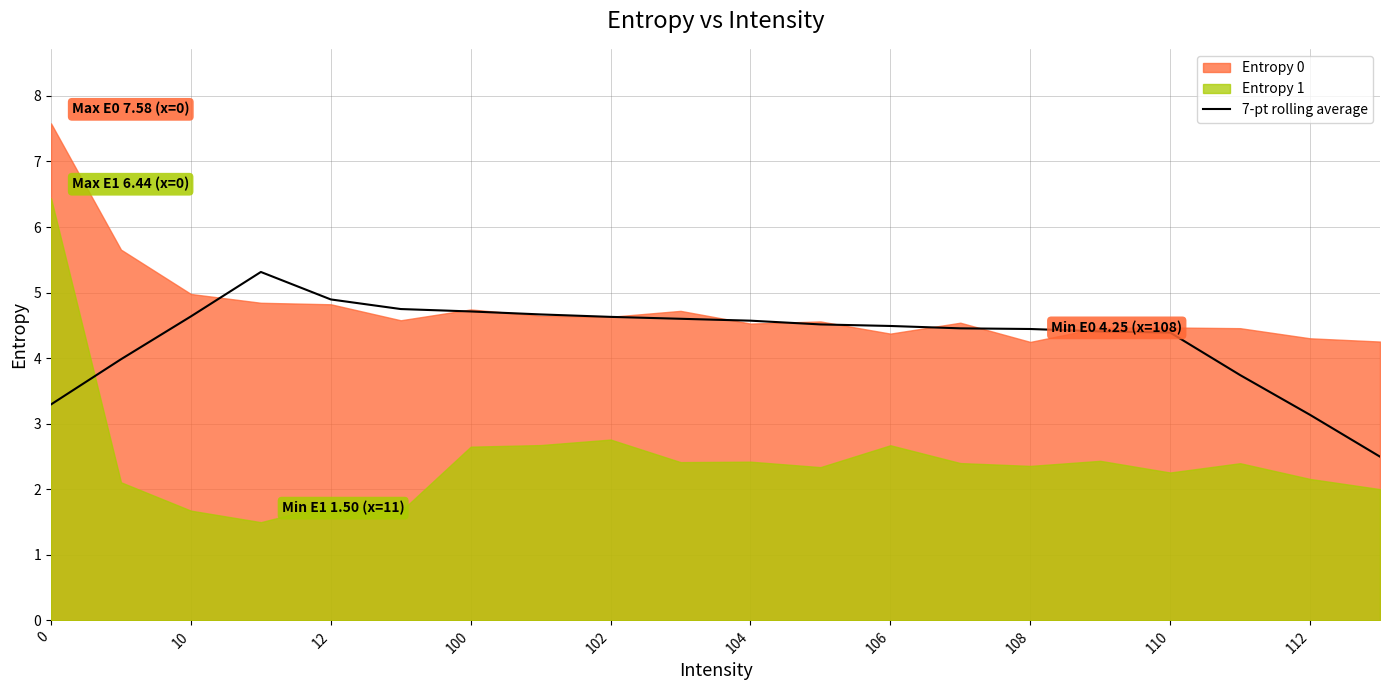

The value at 13 is 1.6. True or false?

False